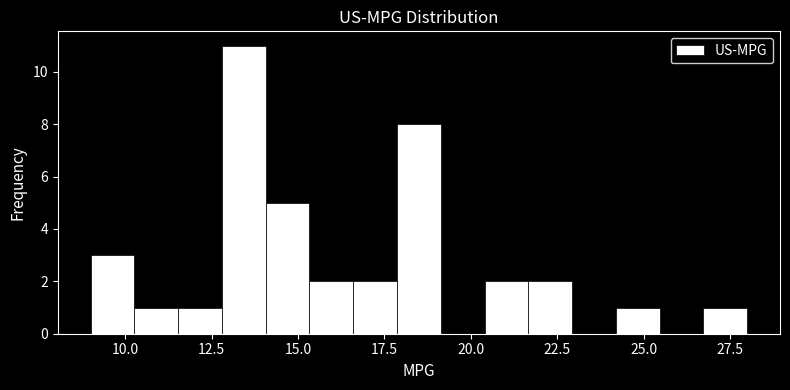

Around what value on the x-axis is the tallest bar? Give the approximate position of its centre, as read against the axis.

13.5